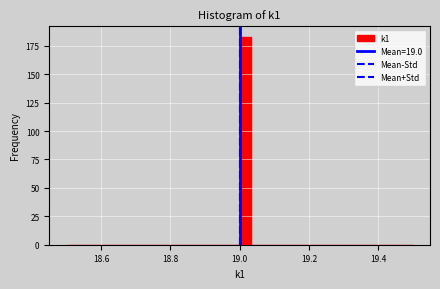

Read against the x-axis, roughly where is the centre of the tallest bar?

19.02